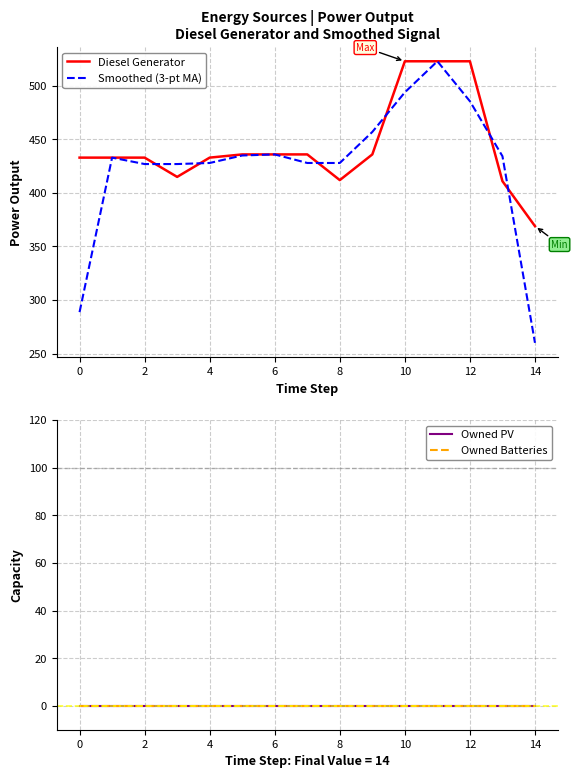

What is the highest value of the Diesel Generator series?

523.0